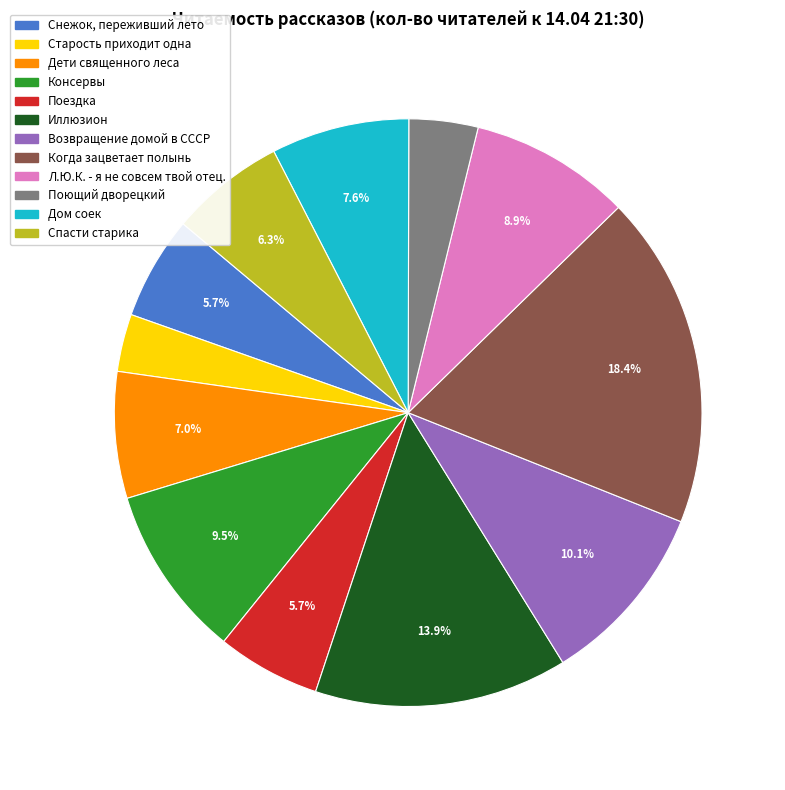

What is the total percentage of Возвращение домой в СССР and Л.Ю.К. - я не совсем твой отец.?

19.0%